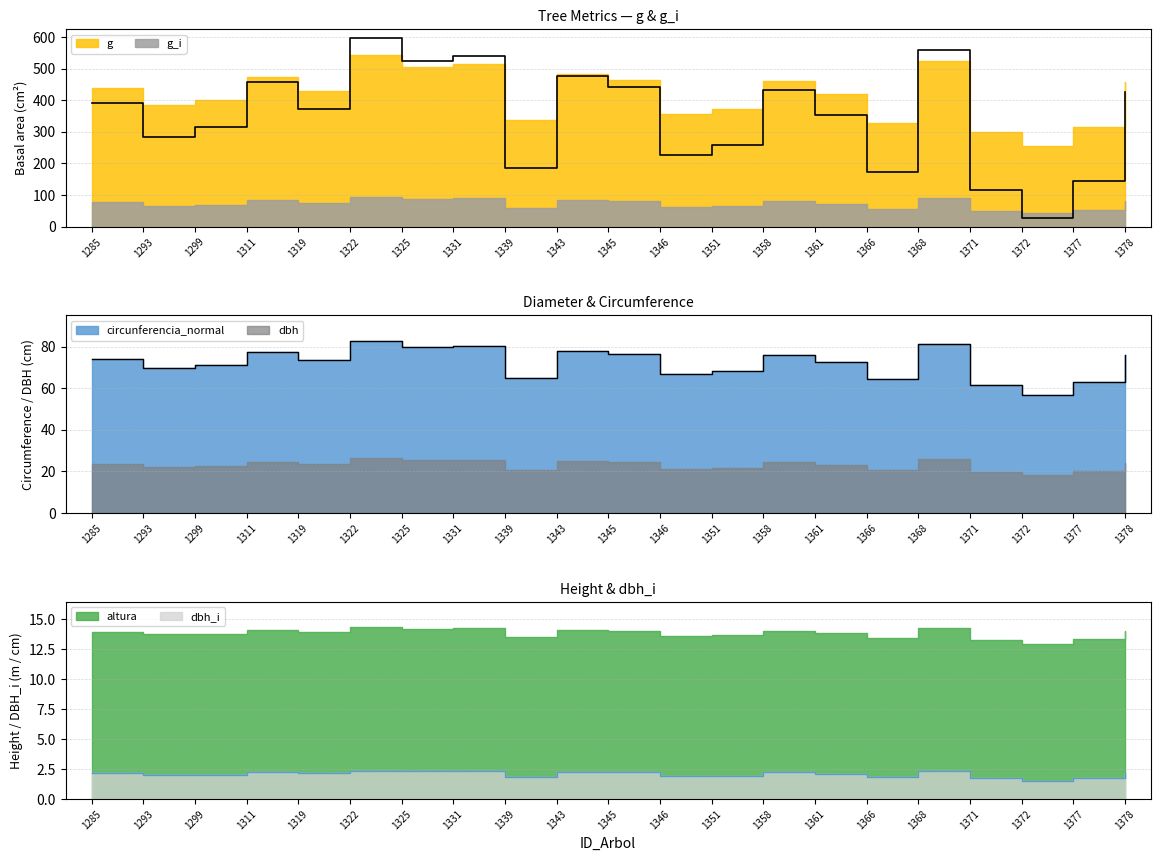

What is the sum of the altura values at 1322 and 1339?

879.0